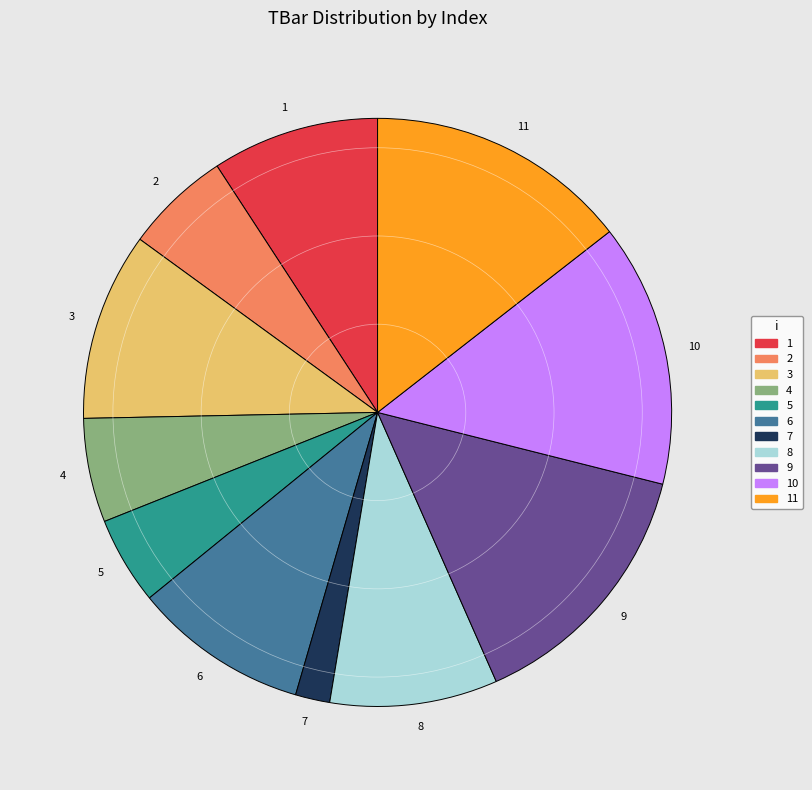

Is there any slice that represents more than half of the pie?

No